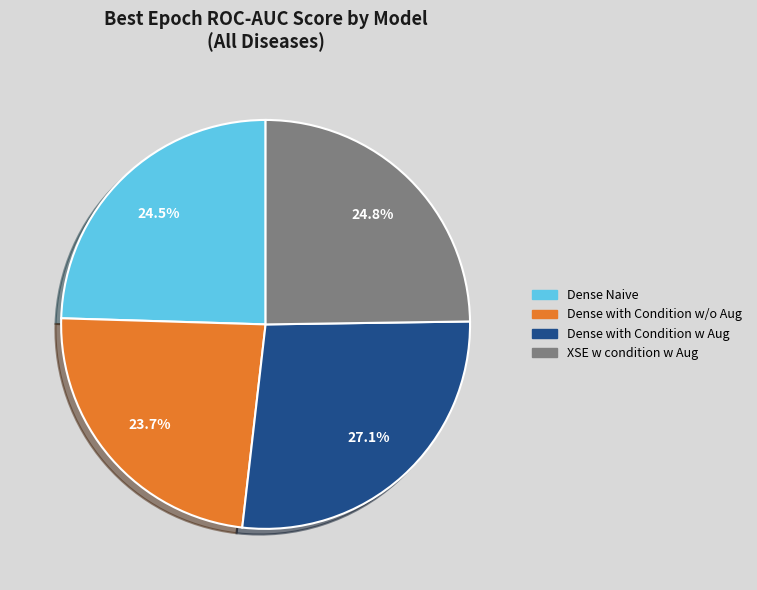

To the nearest percent, what is the difference between the Dense Naive and Dense with Condition w/o Aug slice percentages?

1%